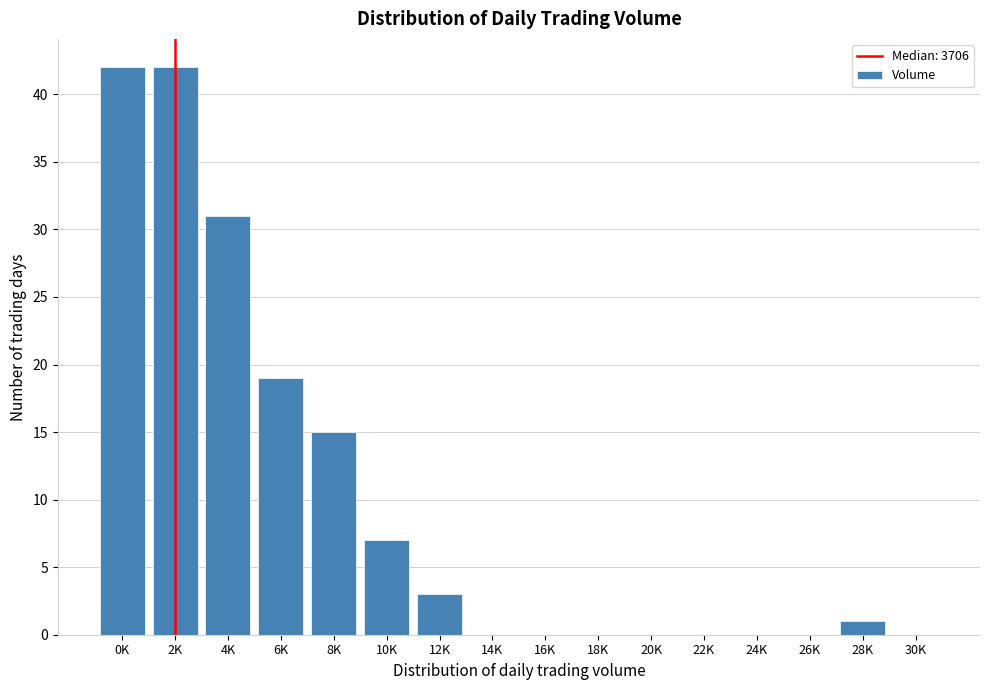

Reading left to right, extract all data points from this chart.

0K=42	2K=42	4K=31	6K=19	8K=15	10K=7	12K=3	14K=0	16K=0	18K=0	20K=0	22K=0	24K=0	26K=0	28K=1	30K=0